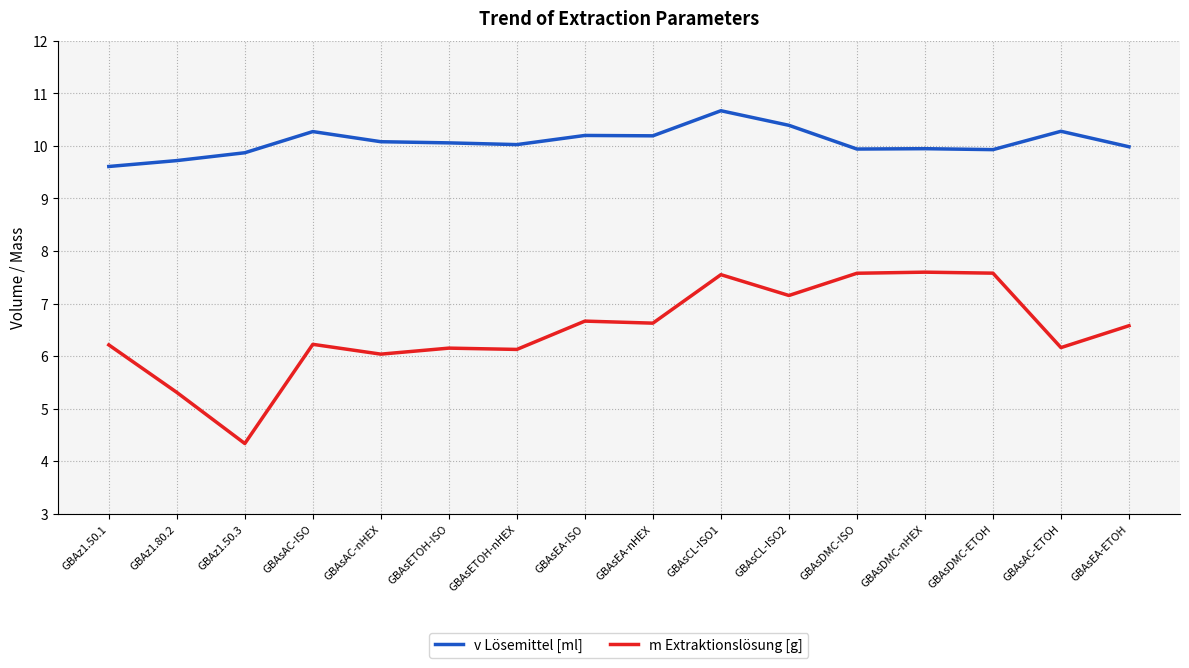

What is the total value across all series at GBAsETOH-ISO?

16.2